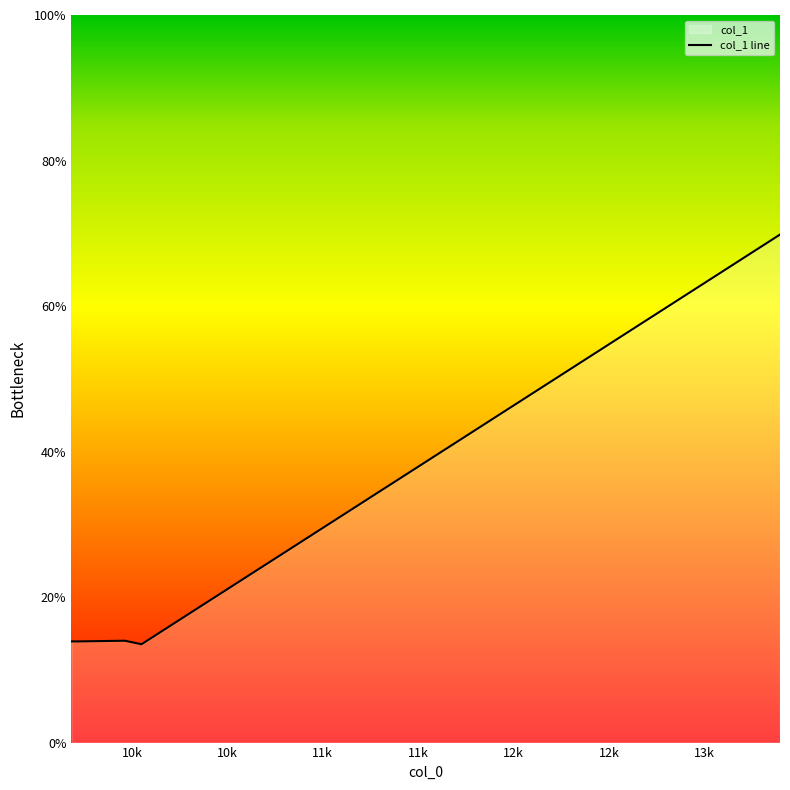

What is the maximum value shown in the chart?

69.8